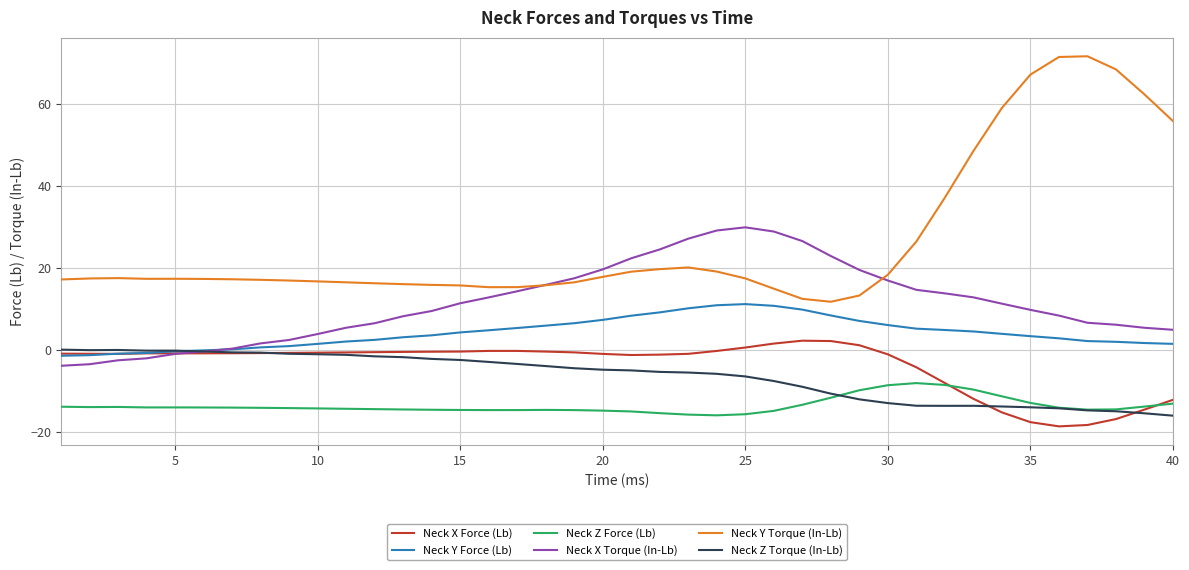

Which series has the widest spread of values?

Neck Y Torque (In-Lb)